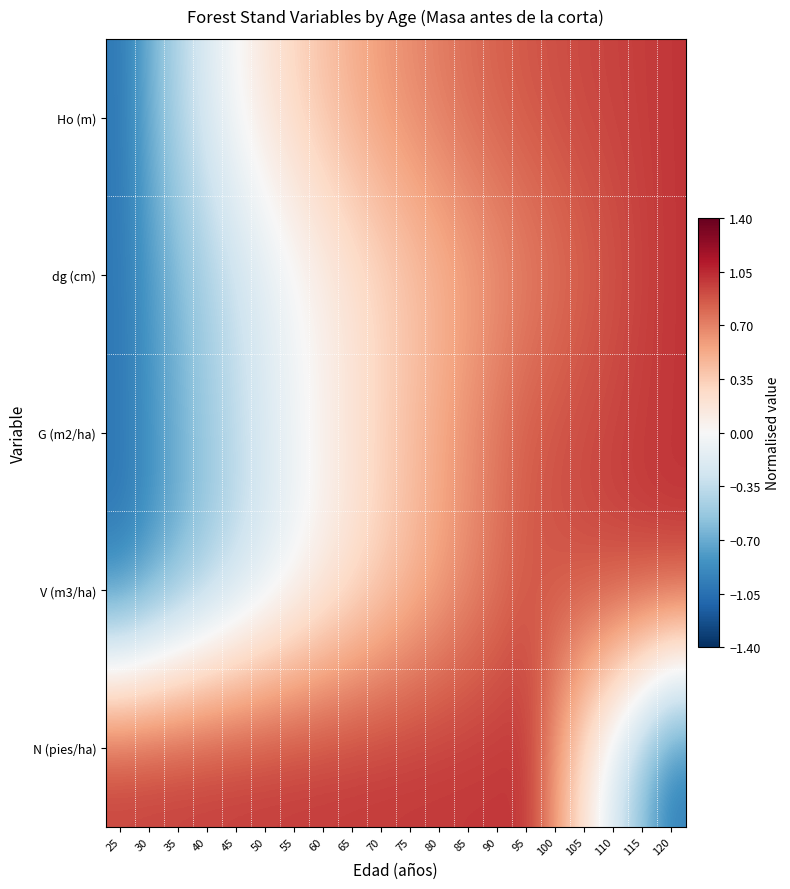

Between 45 and 110, which is larger?

110